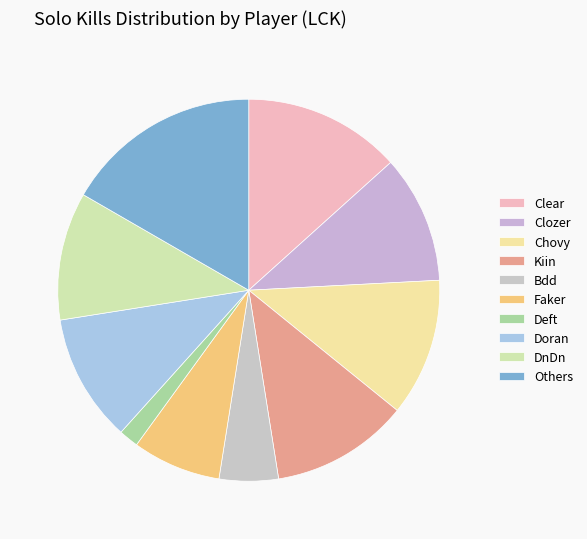

Count the number of slices in the pie.

10